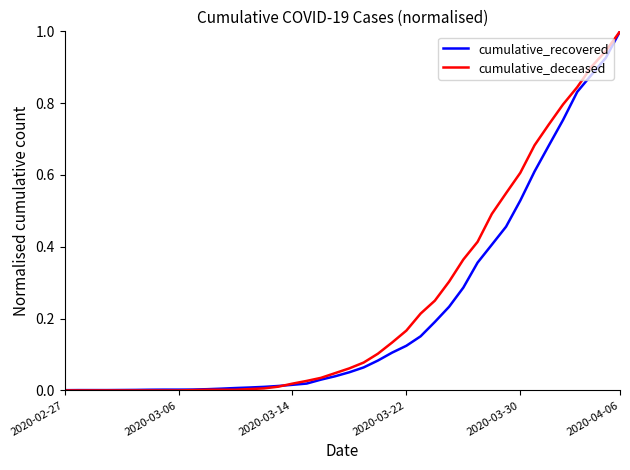

What is the highest value of the cumulative_deceased series?

1.0